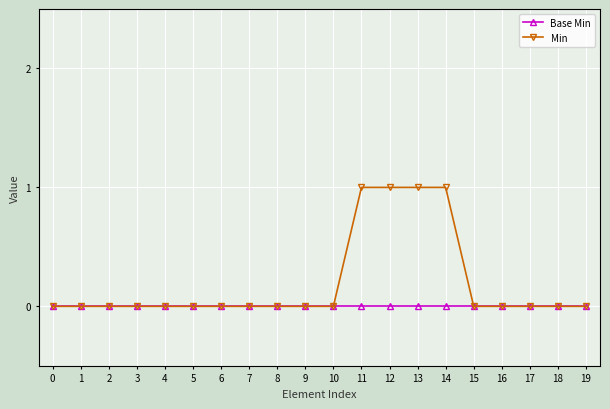

Reading left to right, list all the values displayed in this chart.

Base Min: 0	0	0	0	0	0	0	0	0	0	0	0	0	0	0	0	0	0	0	0
Min: 0	0	0	0	0	0	0	0	0	0	0	1	1	1	1	0	0	0	0	0